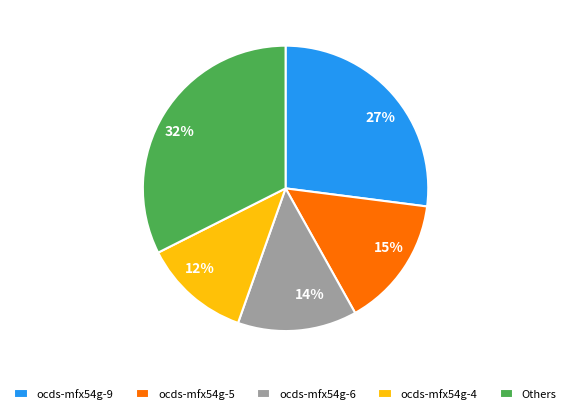

True or false: ocds-mfx54g-6 accounts for 1% of the total.

False